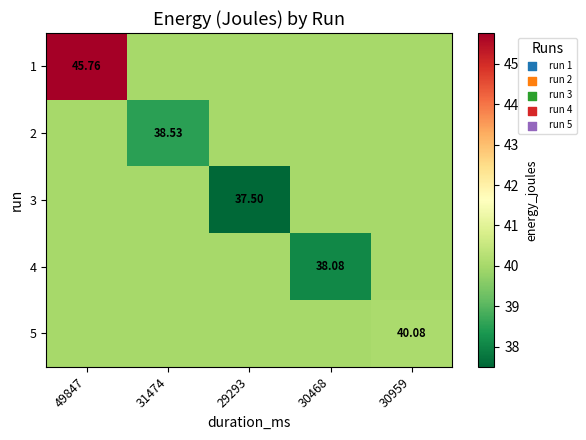

At which category is the sum across all series the highest?

49847